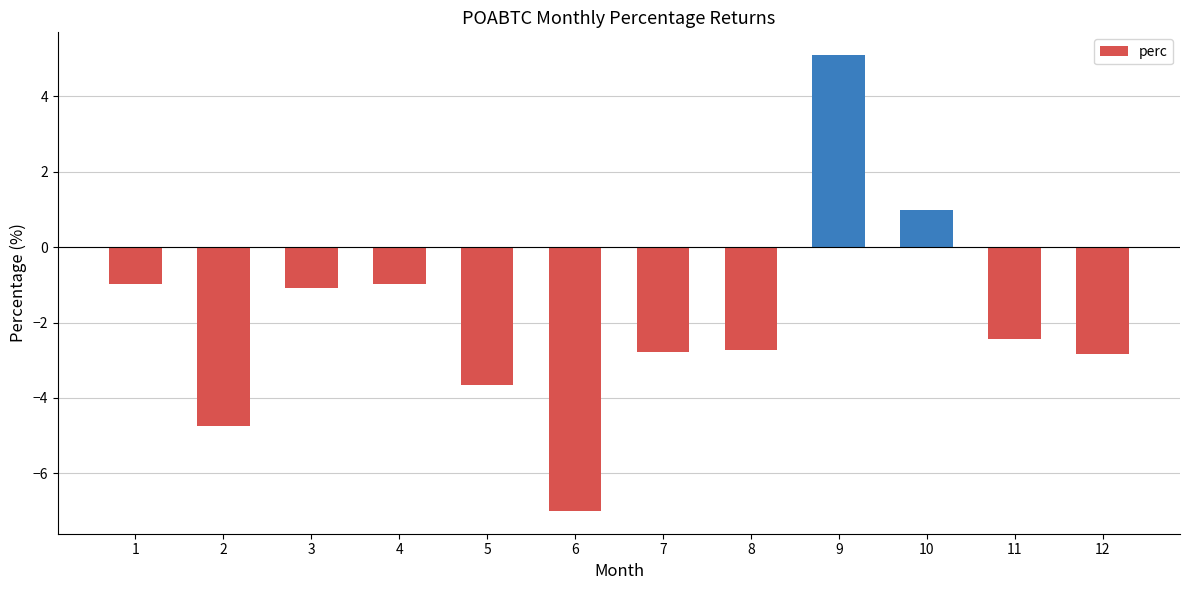

How many series are shown in this chart?

1